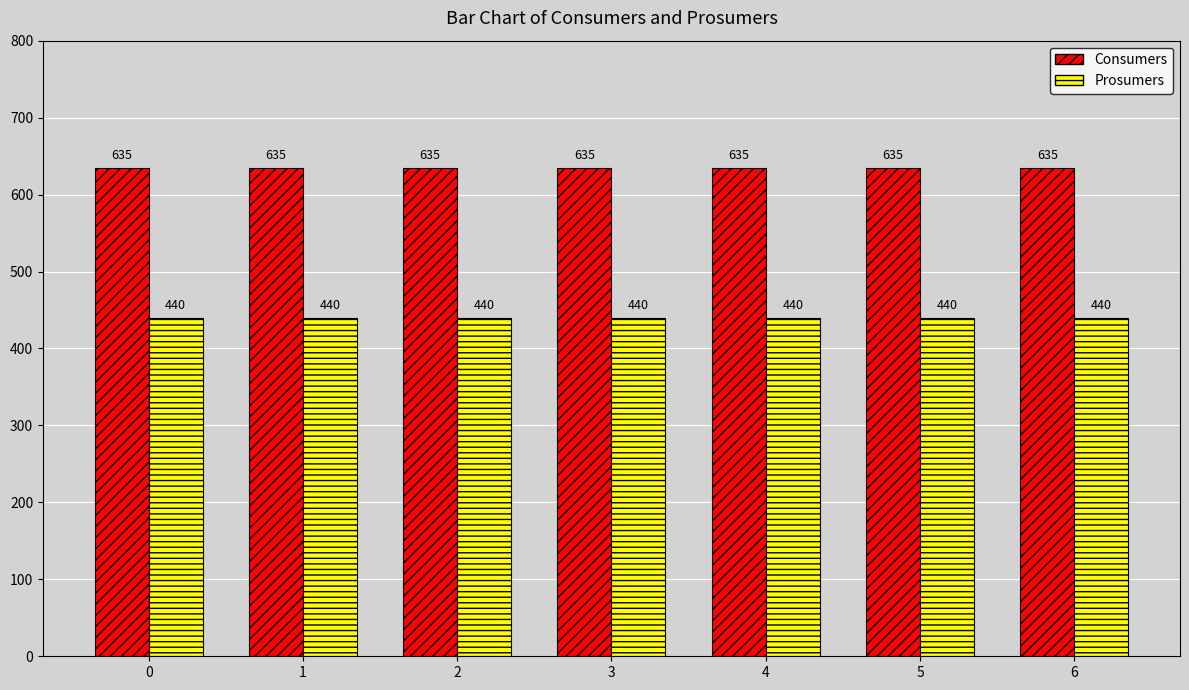

Is the value of Prosumers at 1 greater than the value of Consumers at 2?

No